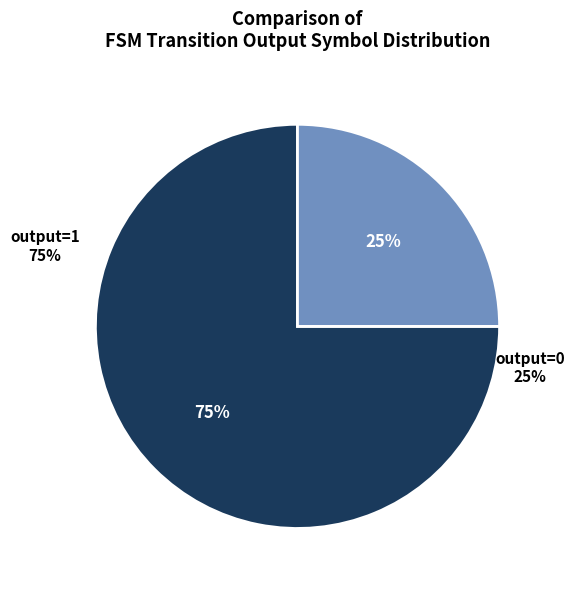

Which category has the biggest portion of the pie?

output=1